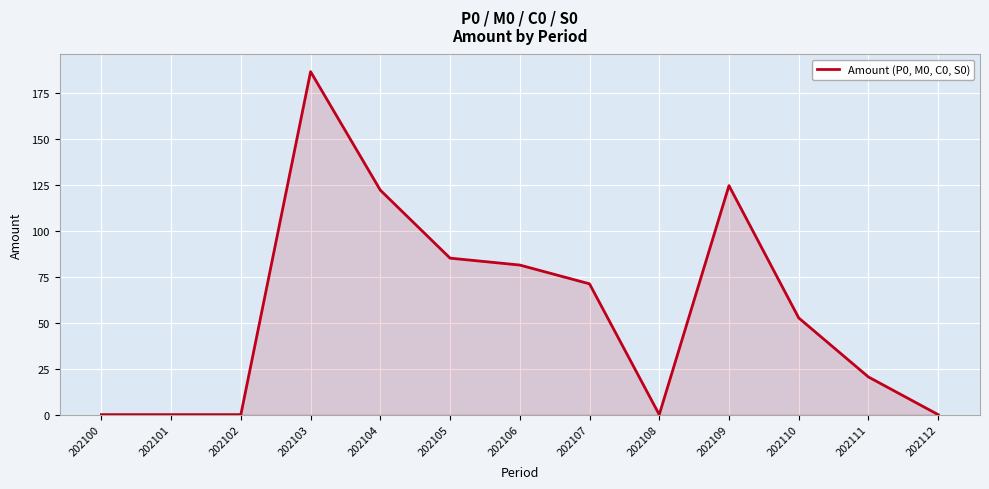

What is the difference between the maximum and minimum values?

186.4